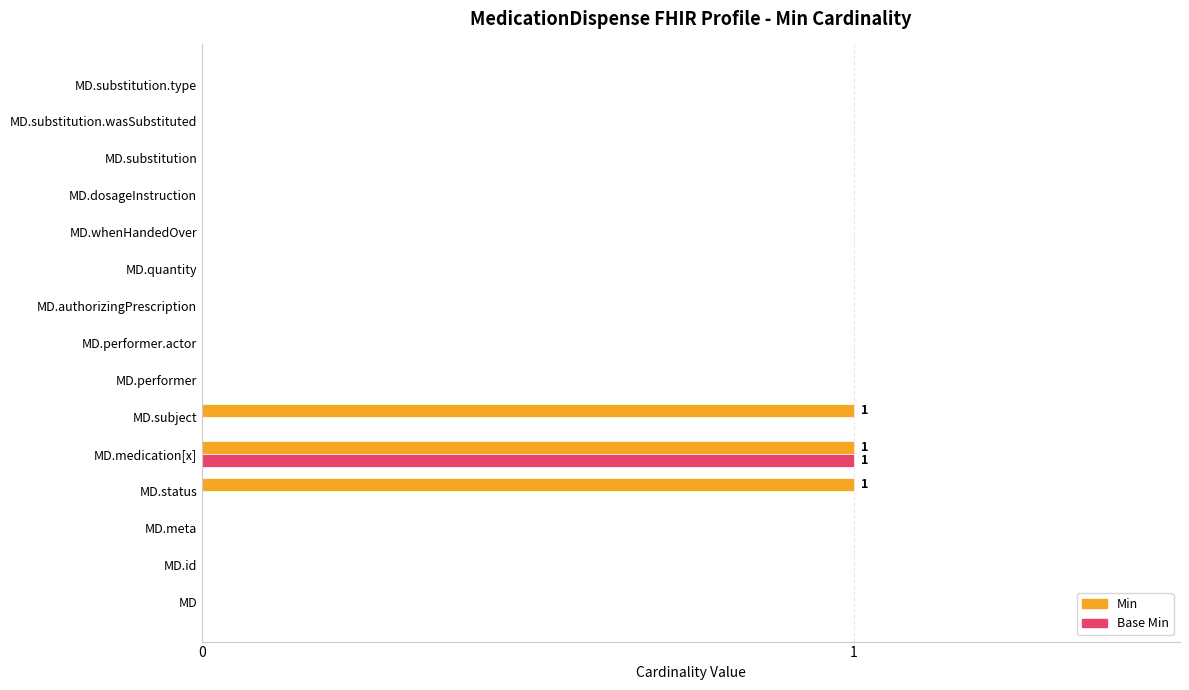

The Base Min series shows 0 at MD. True or false?

True